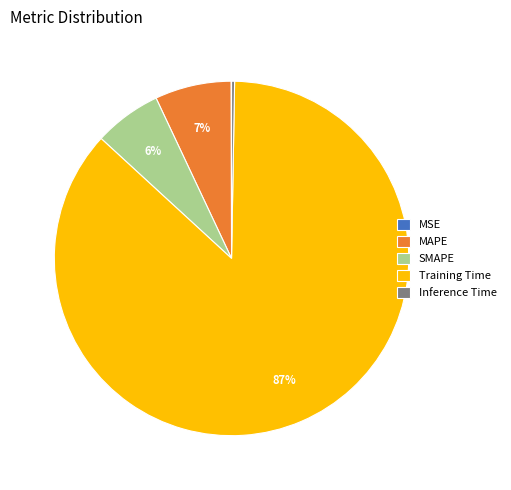

Does MAPE represent more than half of the total?

No